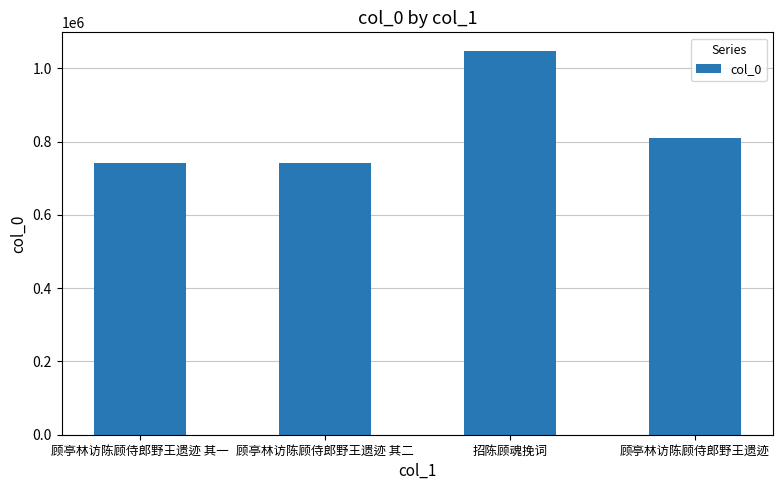

Which has a higher value, 顾亭林访陈顾侍郎野王遗迹 or 顾亭林访陈顾侍郎野王遗迹 其一?

顾亭林访陈顾侍郎野王遗迹